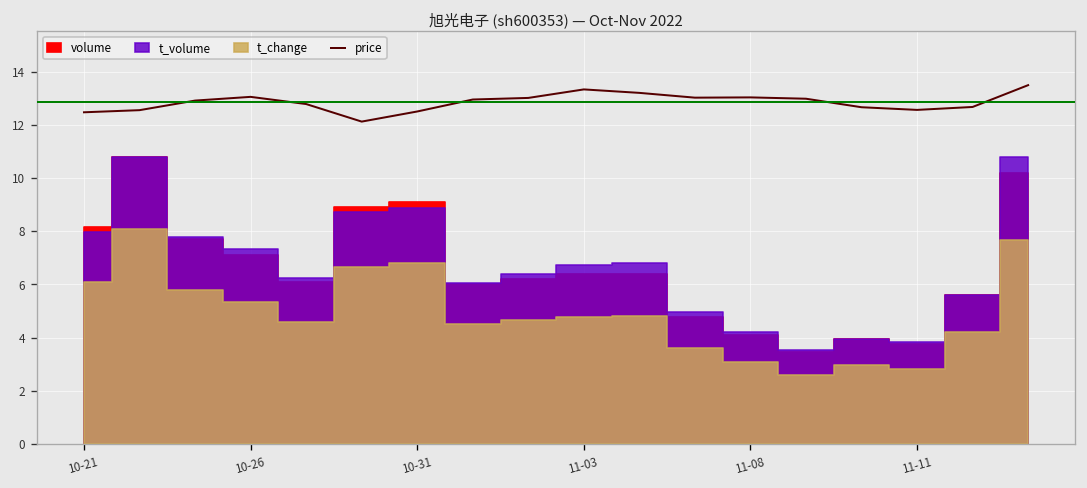

How many lines are shown in the chart?

1